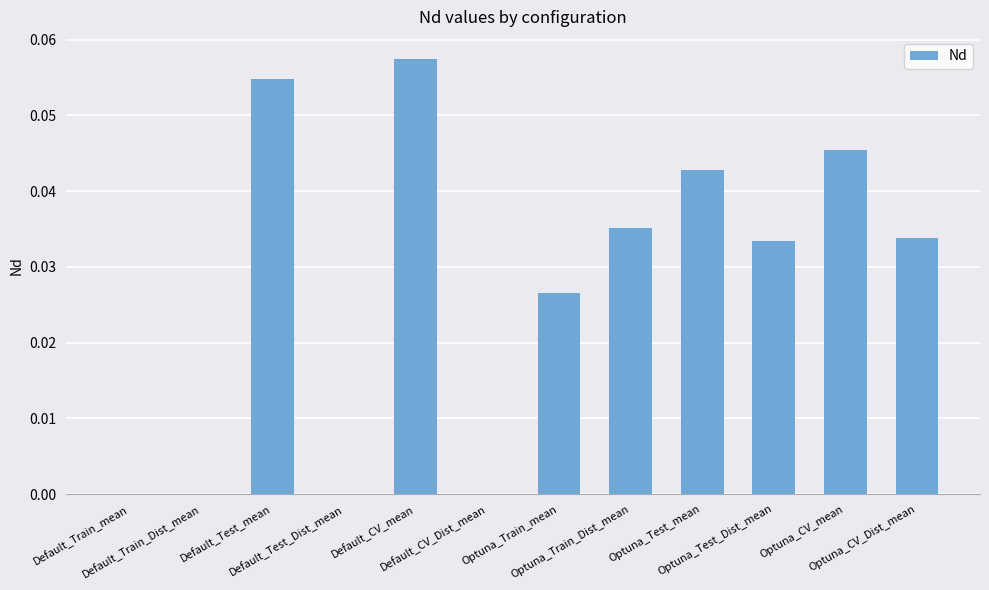

The value at Optuna_Test_Dist_mean is 0.0. True or false?

True